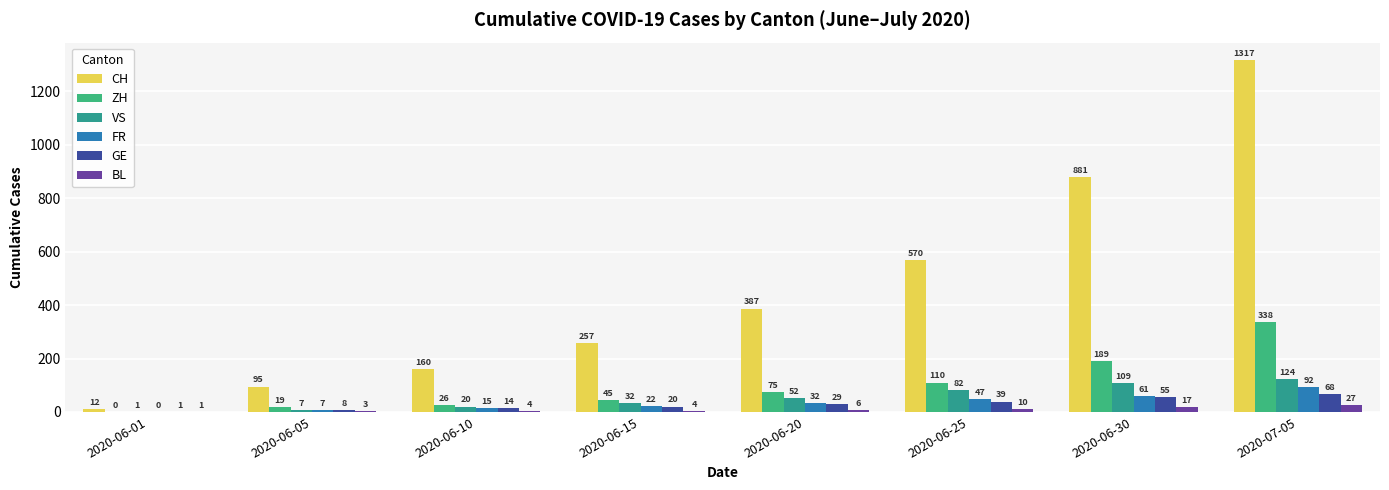

At which category is the sum across all series the highest?

2020-07-05